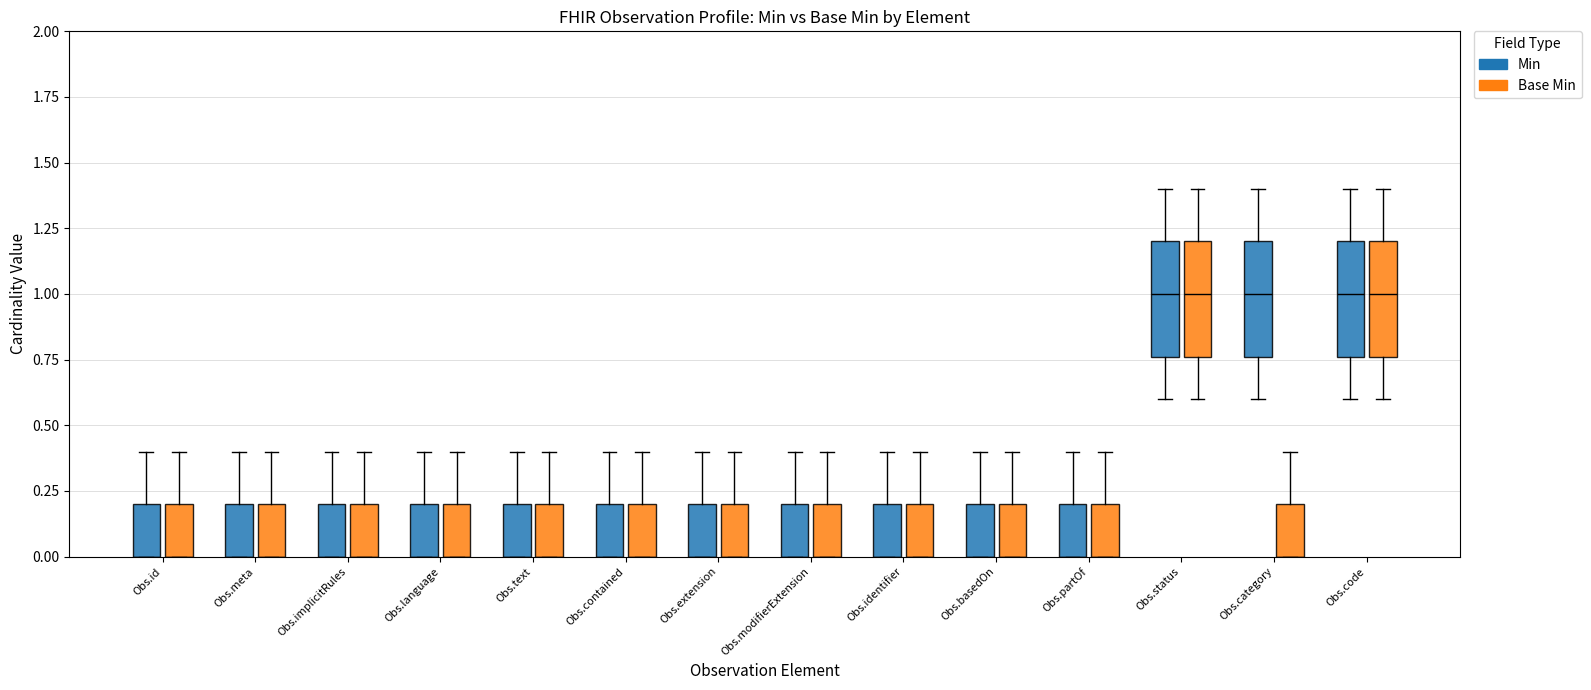

At which label is Base Min closest to 0?

Observation.id